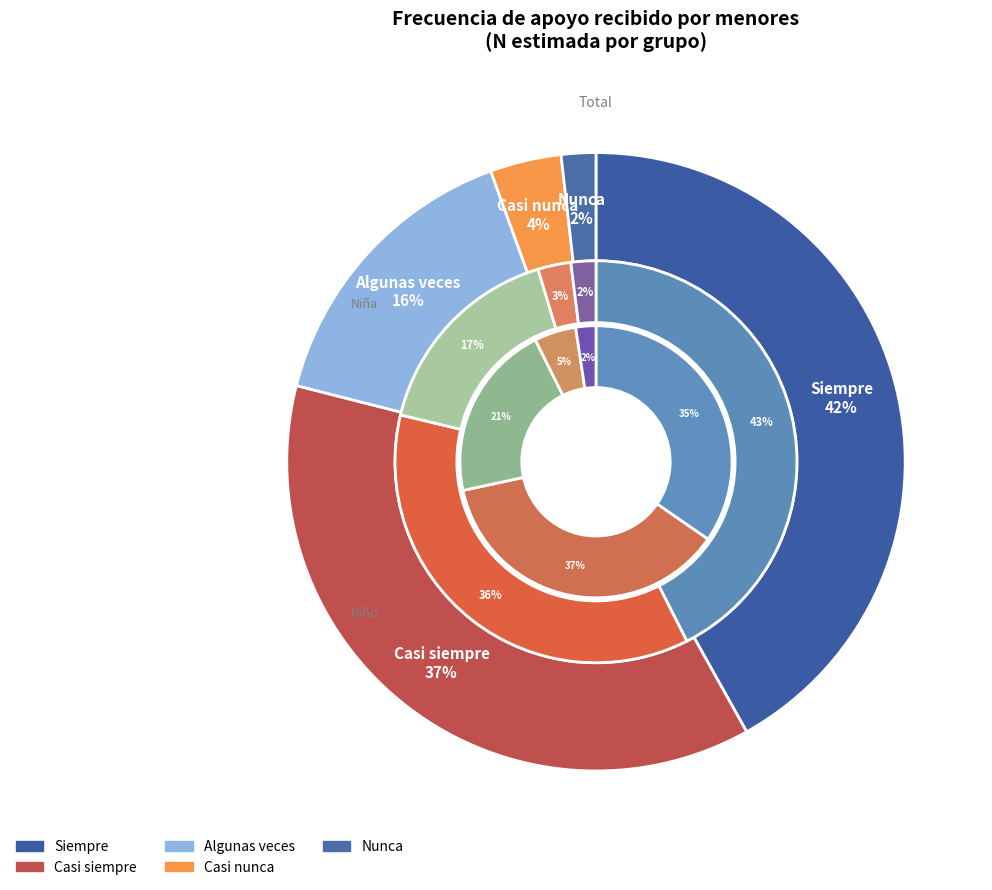

To the nearest percent, what is the average slice percentage?

20%